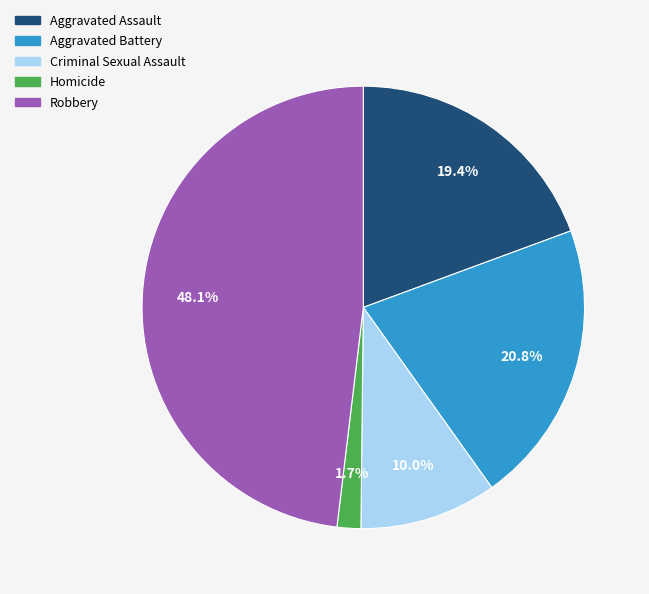

Combined, what portion of the pie is Homicide and Aggravated Assault?

21.1%